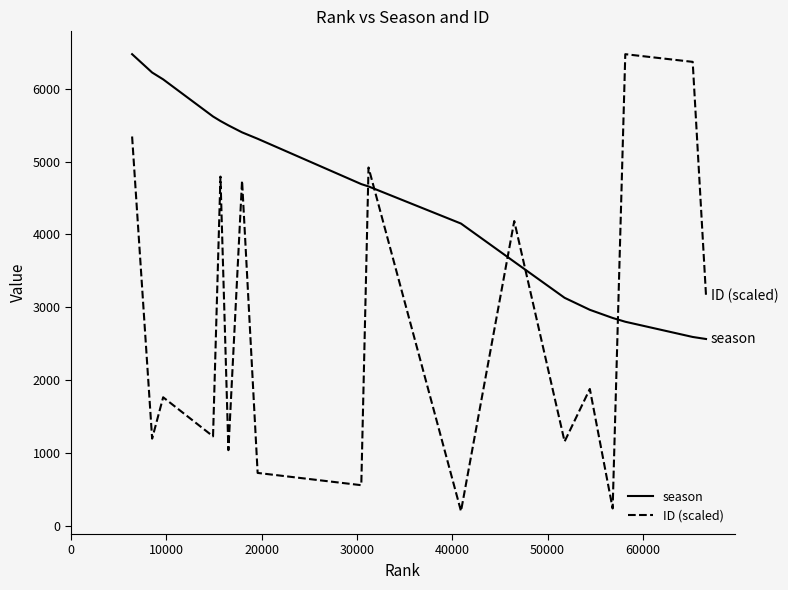

What is the sum of all ID (scaled) values?

49961.3